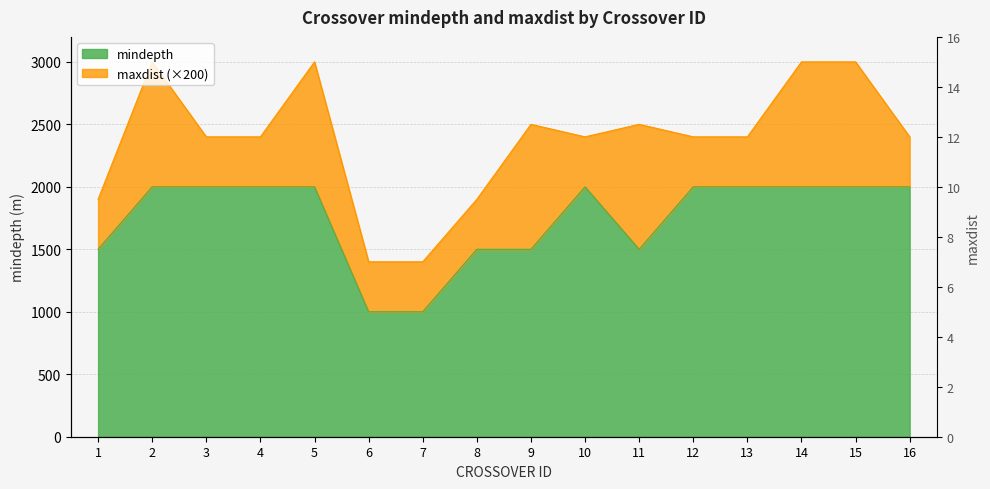

What is the maximum value shown in the chart?

2000